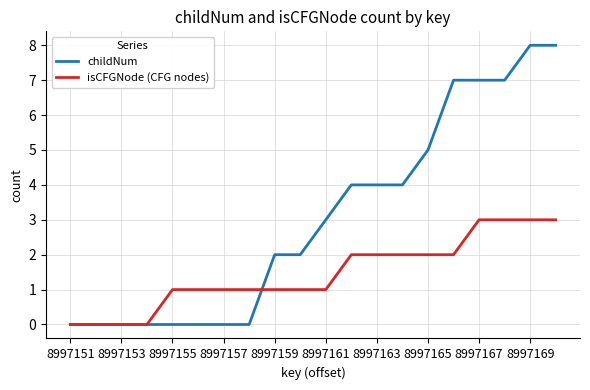

Is this an area chart (filled region under the line)?

No